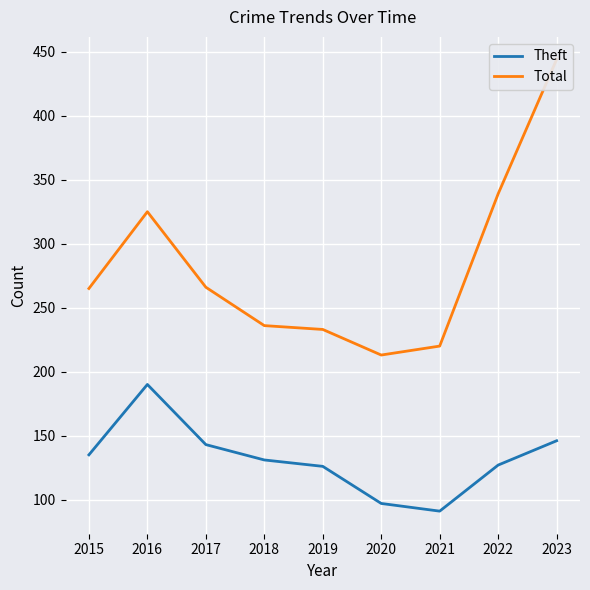

At which category is the sum across all series the highest?

2023